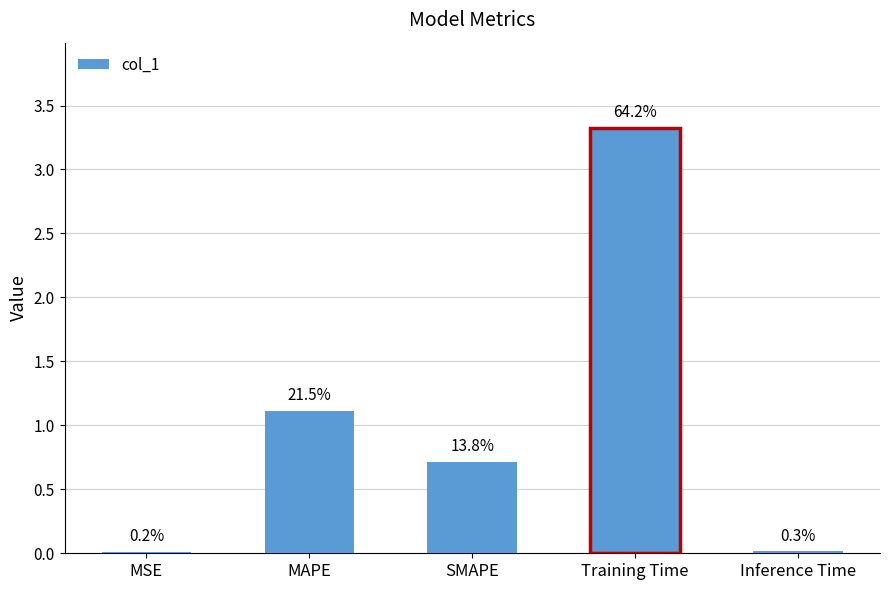

Between Training Time and Inference Time, which is larger?

Training Time